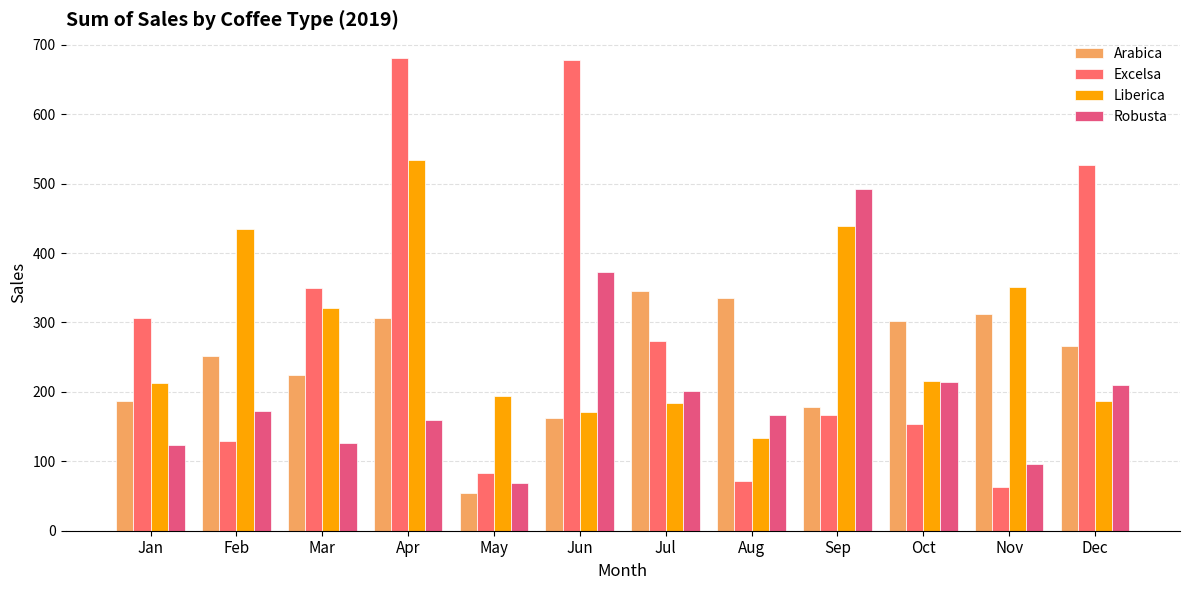

Between Jan and Aug, which series saw the biggest shift?

Excelsa